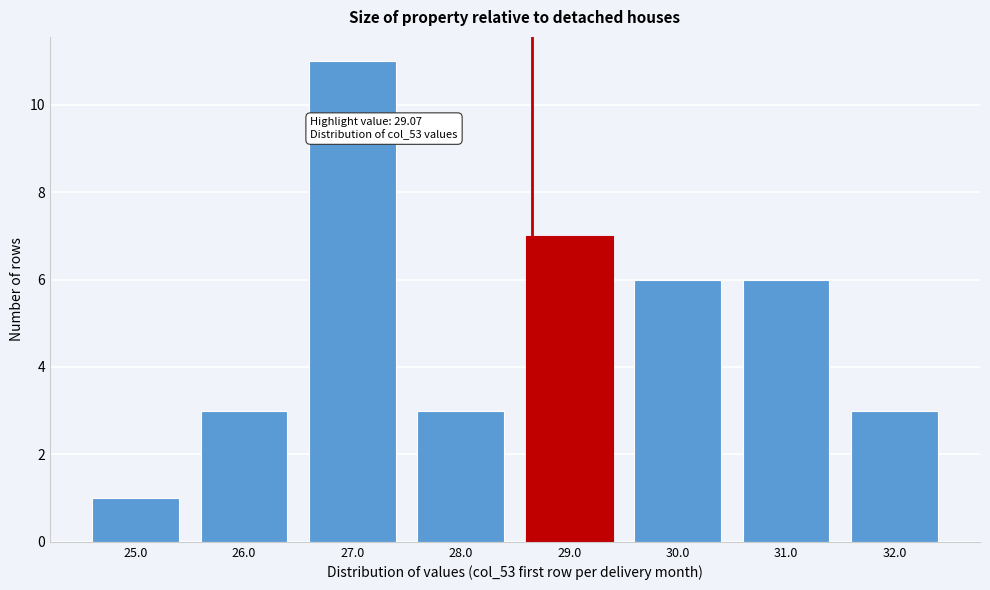

Reading right to left, transcribe all the data shown in this chart.

32.0=3	31.0=6	30.0=6	29.0=7	28.0=3	27.0=11	26.0=3	25.0=1